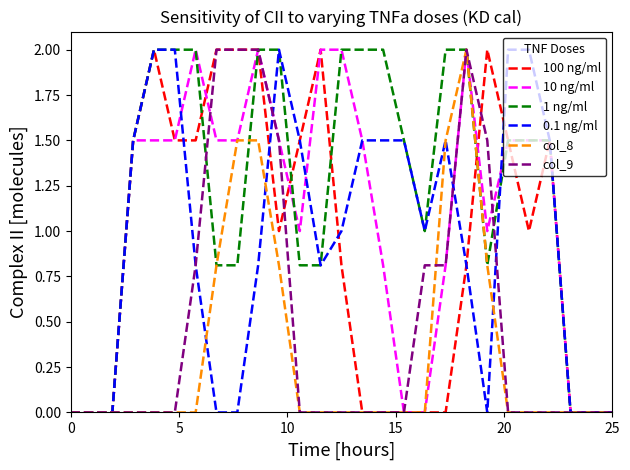

What is the greatest value displayed?

2.0